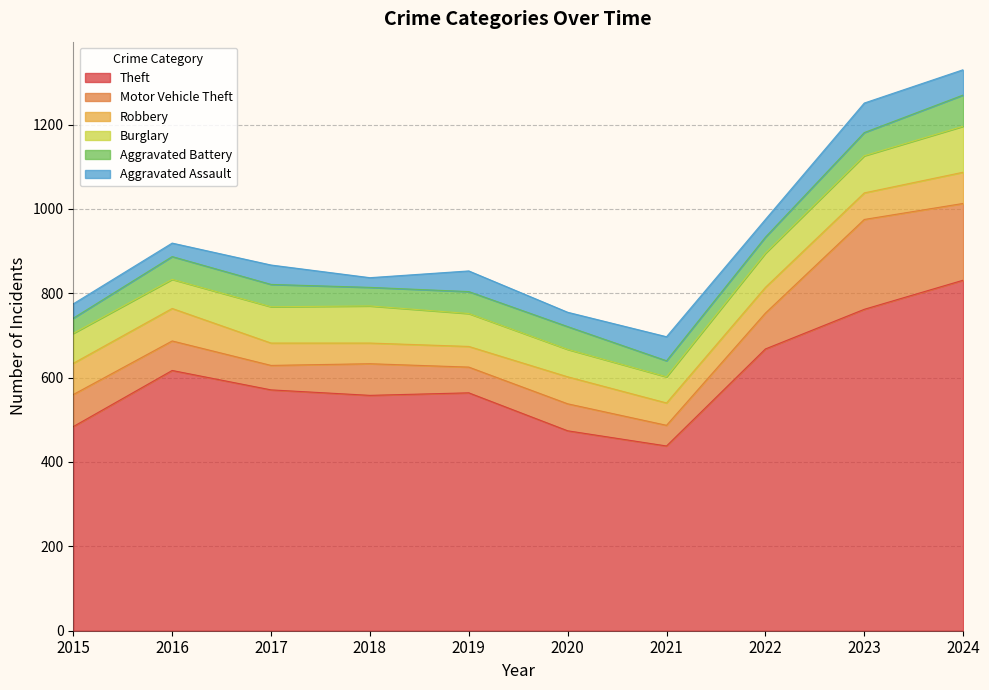

At which category does Burglary reach its first local peak?

2018